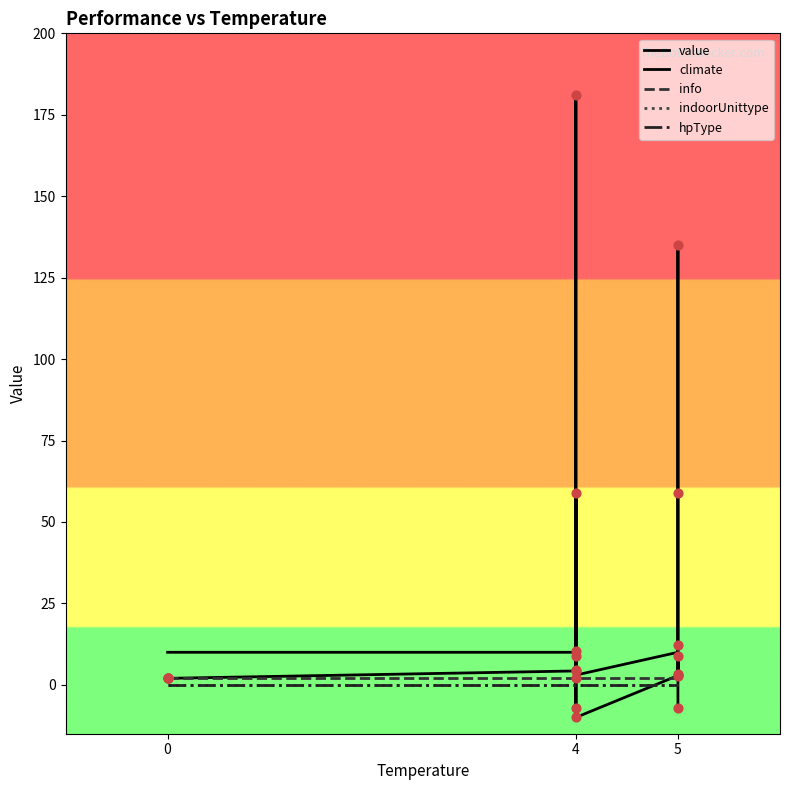

What are all the series names shown in the legend?

value, climate, info, indoorUnittype, hpType